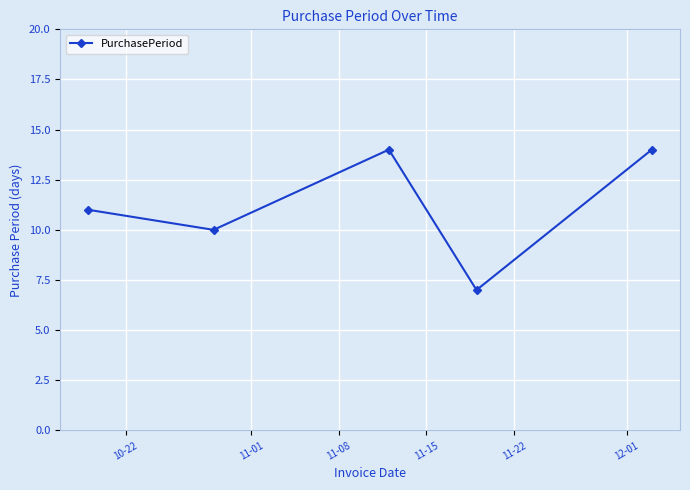

What is the greatest value displayed?

14